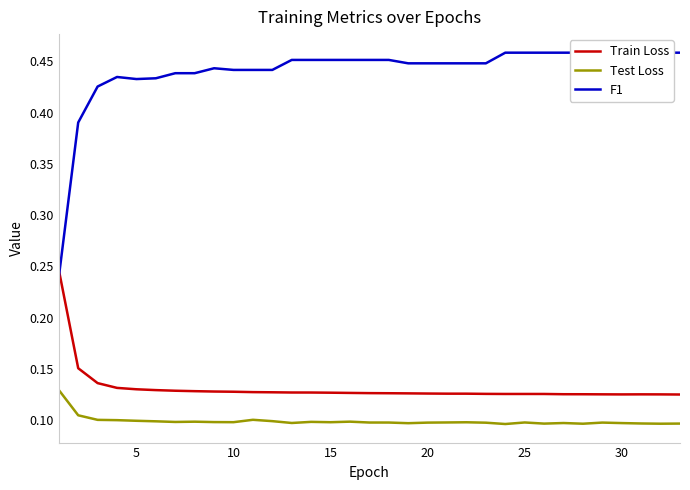

List the series in order of their peak value, highest first.

F1, Train Loss, Test Loss